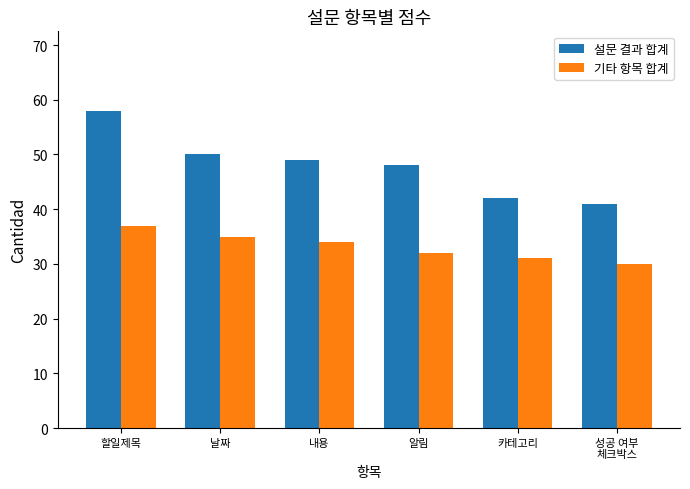

What is the approximate value of 설문 결과 합계 at 내용, to the nearest 10?

50